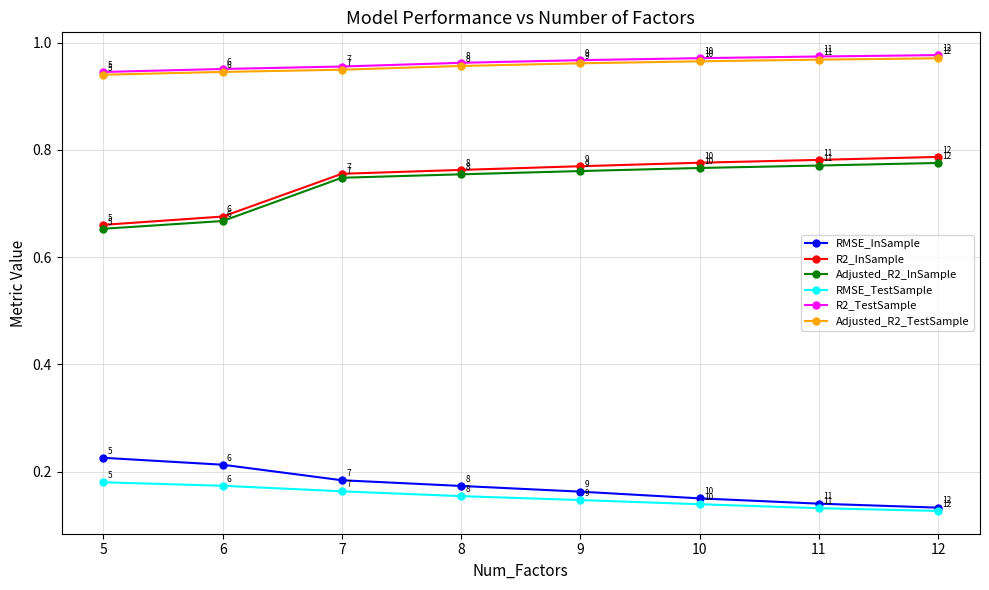

True or false: Adjusted_R2_TestSample and RMSE_TestSample intersect in this chart.

False